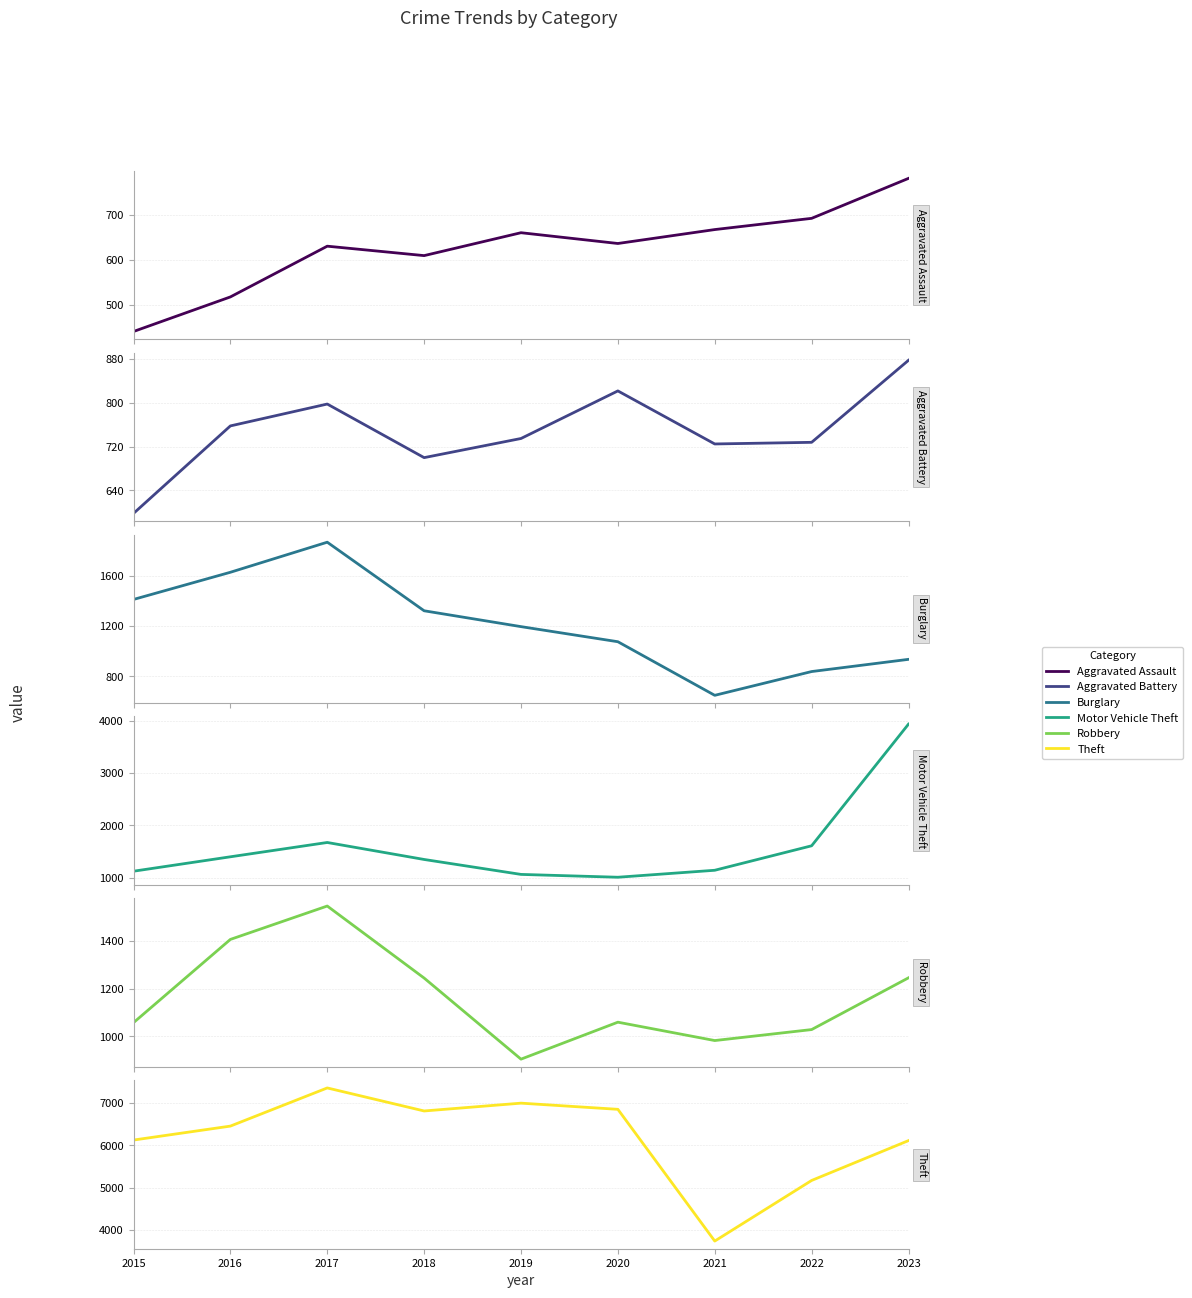

What is the total value across all series at 2018?

12042